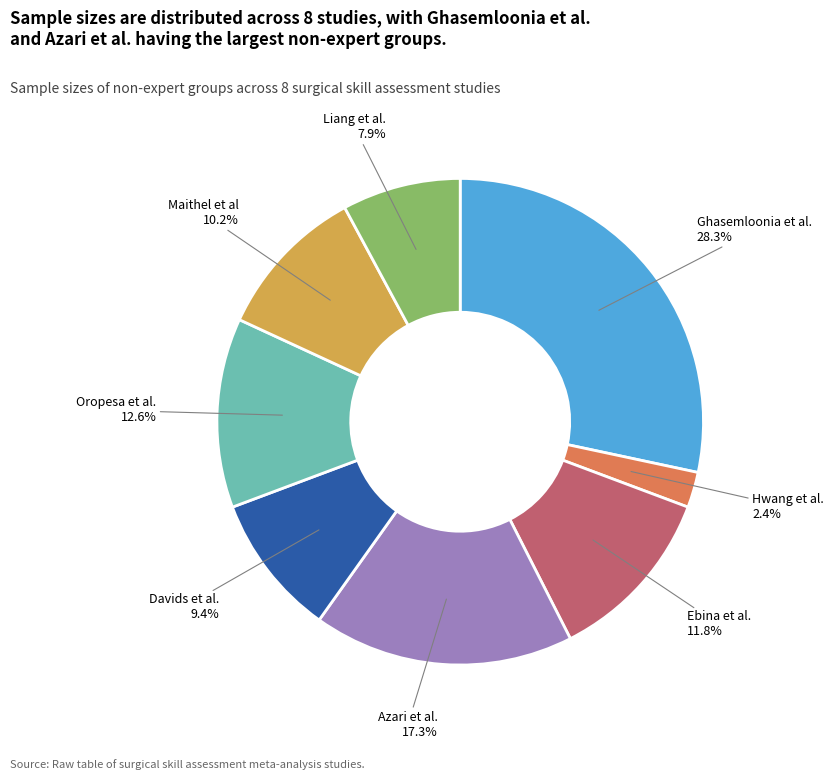

Is there a majority slice in this chart?

No